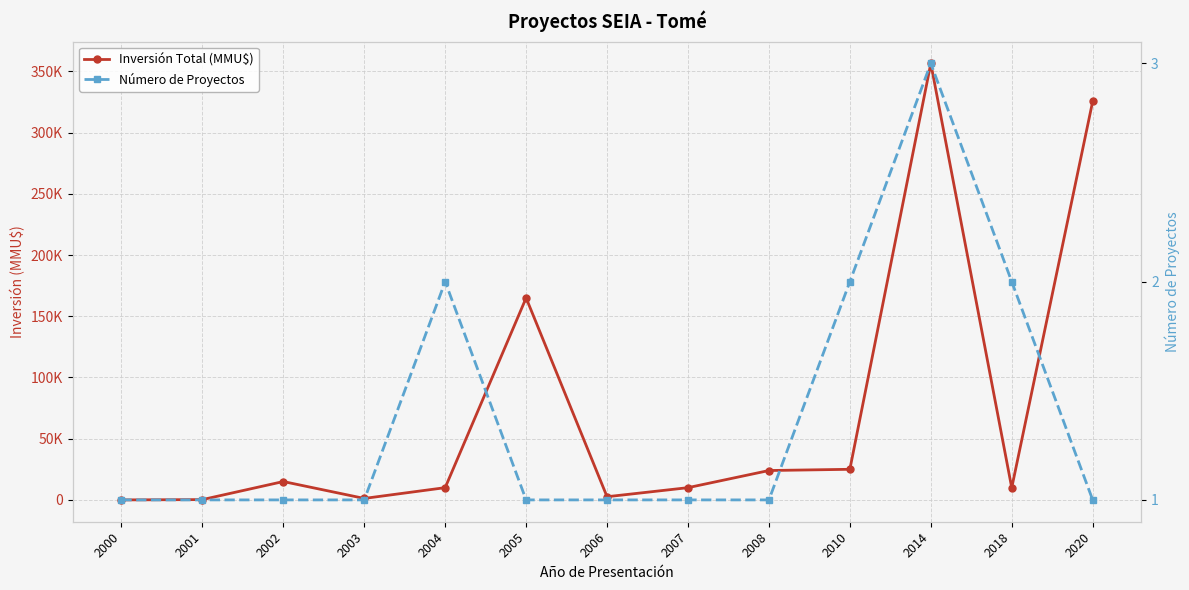

True or false: Número de Proyectos has more than 1 interior local peaks.

True